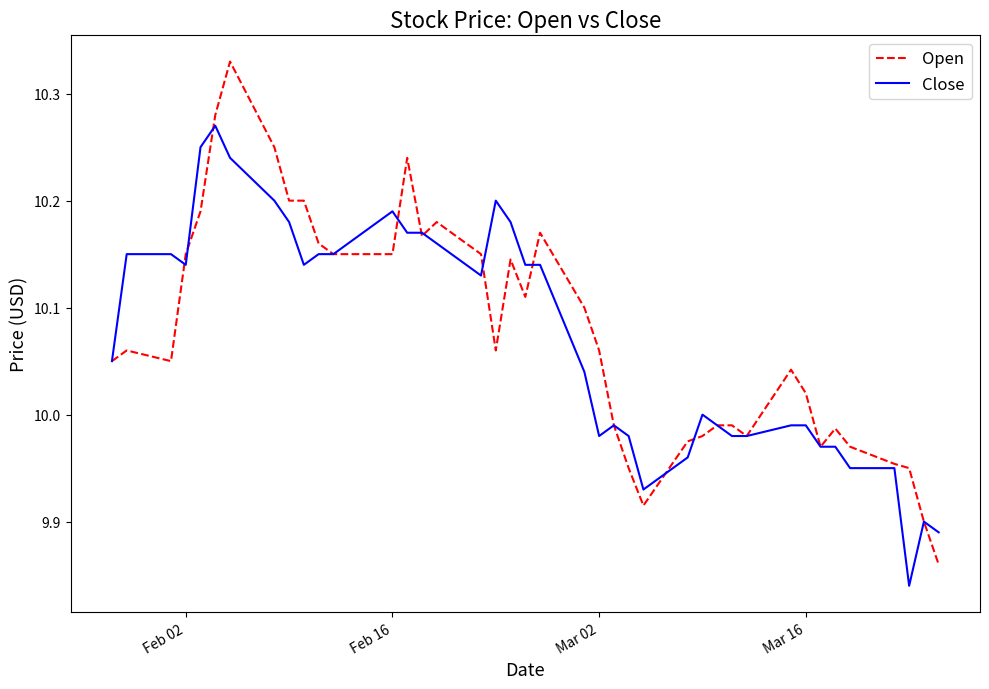

True or false: Close and Open cross at least once.

True